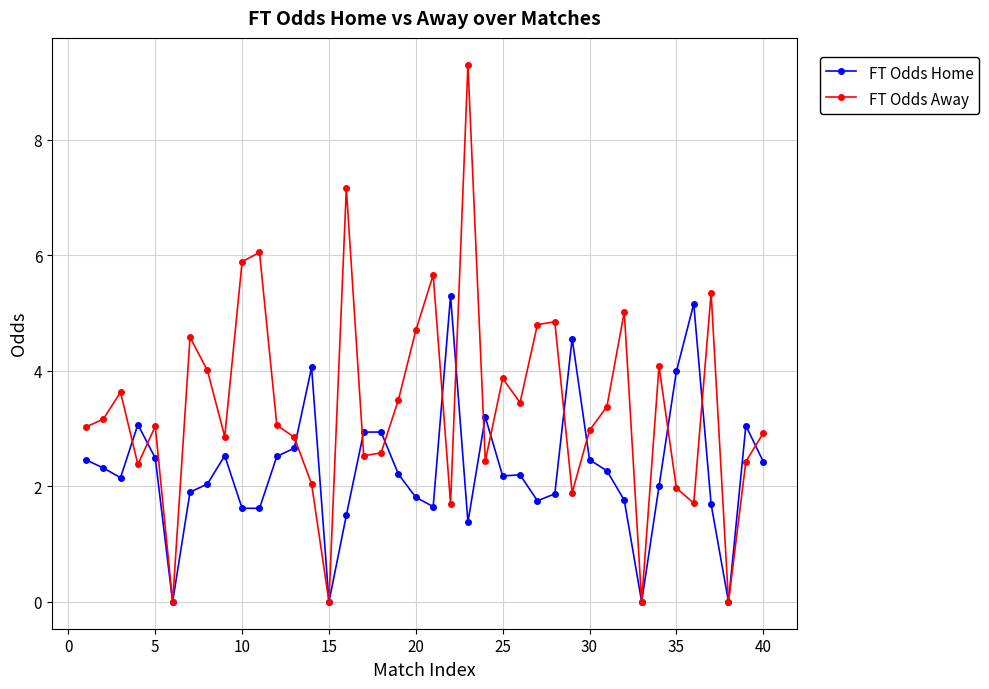

True or false: FT Odds Home has more than 0 points higher than both neighbors.

True